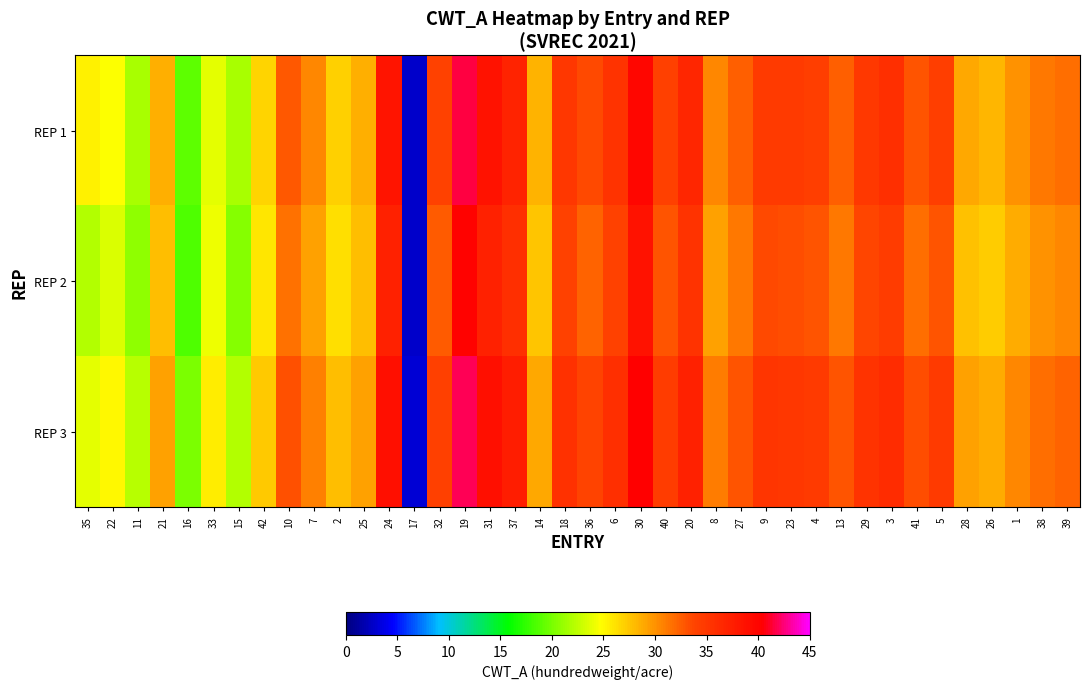

Reading left to right, what are all the values shown in this chart?

REP 1: 35=25.3	22=24.8	11=21.7	21=28.5	16=19.0	33=23.9	15=21.8	42=26.8	10=32.8	7=30.4	2=27.1	25=28.5	24=38.4	17=2.6	32=33.9	19=41.6	31=38.5	37=37.0	14=28.3	18=35.1	36=33.5	6=35.4	30=39.9	40=34.1	20=36.7	8=30.5	27=32.5	9=34.8	23=34.7	4=34.3	13=32.5	29=34.9	3=35.7	41=32.9	5=34.3	28=28.8	26=28.2	1=30.0	38=31.3	39=31.7
REP 2: 35=22.1	22=23.5	11=20.8	21=27.9	16=18.5	33=24.1	15=20.5	42=25.9	10=31.5	7=29.3	2=26.2	25=27.8	24=37.1	17=2.8	32=32.6	19=40.2	31=37.2	37=35.8	14=27.5	18=34.0	36=32.3	6=34.1	30=38.5	40=33.0	20=35.4	8=29.2	27=31.2	9=33.5	23=33.3	4=33.0	13=31.2	29=33.6	3=34.5	41=31.7	5=33.0	28=27.6	26=27.1	1=28.8	38=30.0	39=30.5
REP 3: 35=23.8	22=25.1	11=22.3	21=29.2	16=20.1	33=25.5	15=22.0	42=27.3	10=33.1	7=30.9	2=27.8	25=29.2	24=39.0	17=3.1	32=34.2	19=42.0	31=39.0	37=37.5	14=29.0	18=35.6	36=33.9	6=35.8	30=40.3	40=34.6	20=37.2	8=31.0	27=32.9	9=35.2	23=35.1	4=34.8	13=32.9	29=35.4	3=36.2	41=33.3	5=34.8	28=29.3	26=28.7	1=30.5	38=31.8	39=32.2